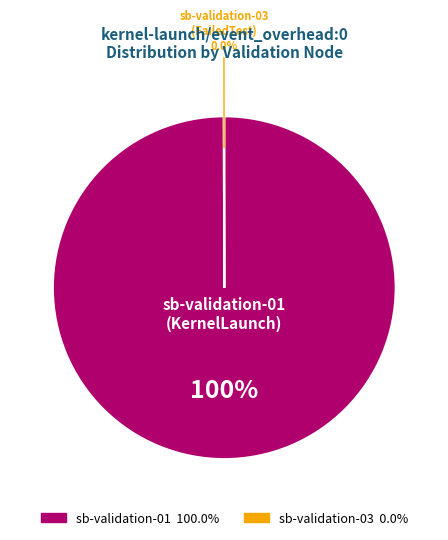

Which slice is the largest?

sb-validation-01